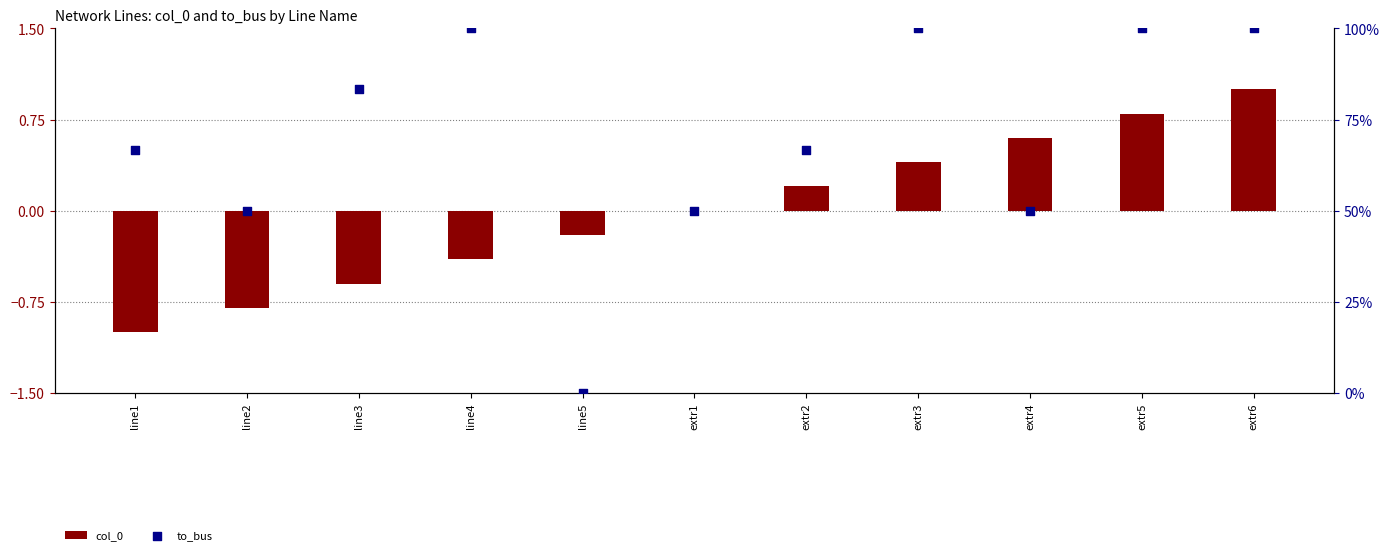

Which series has the widest spread of Y values?

to_bus